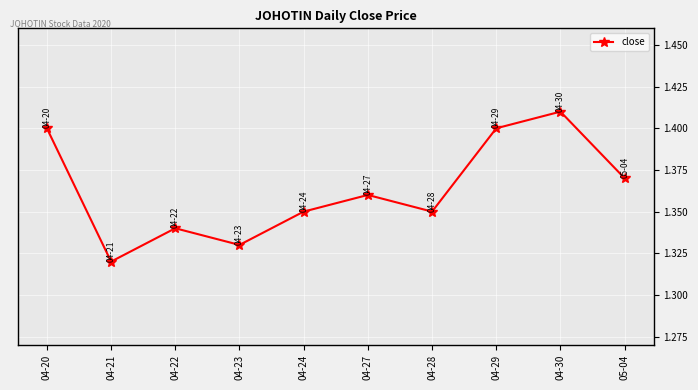

True or false: the data has more than 2 interior local peaks.

True